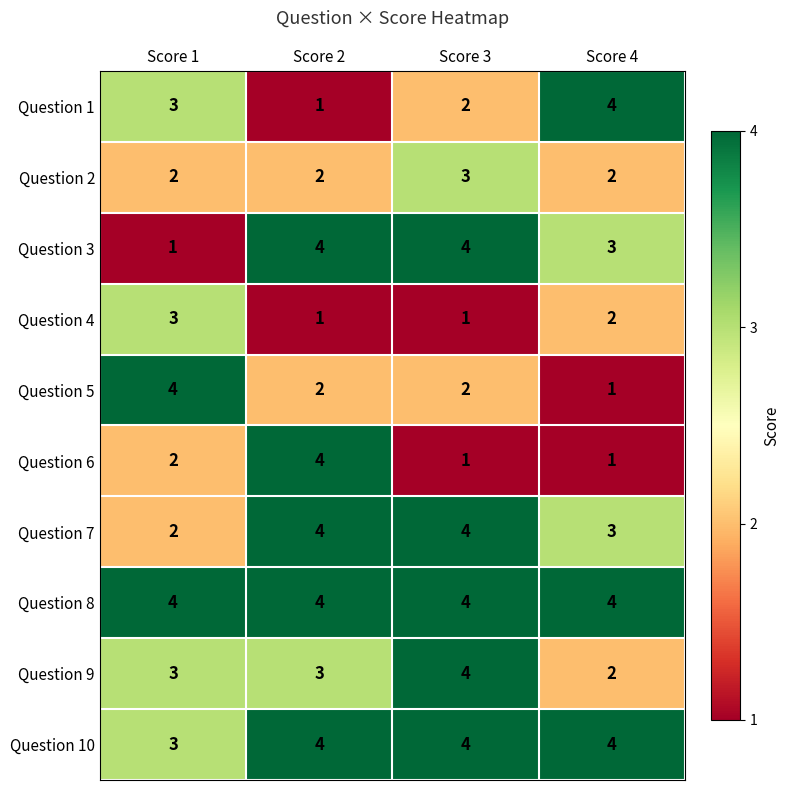

At how many categories does at least one series exceed 1?

4